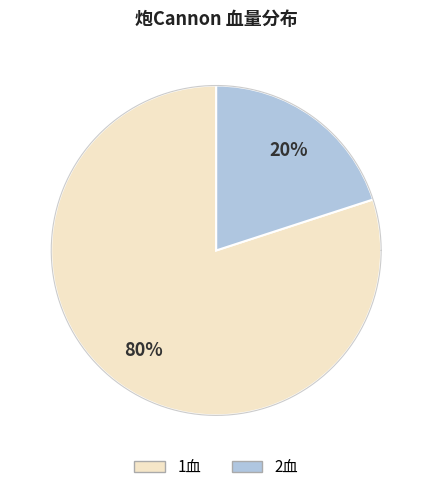

Is 1血 the majority of the pie?

Yes